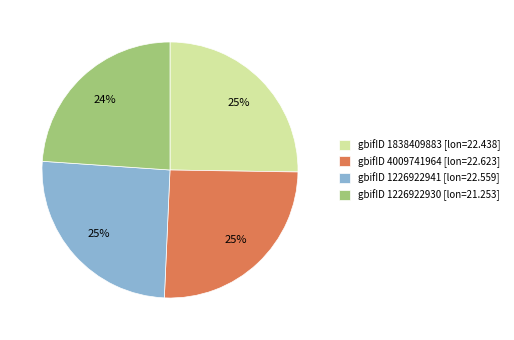

Which category has the smallest portion of the pie?

gbifID 1226922930 [lon=21.253]